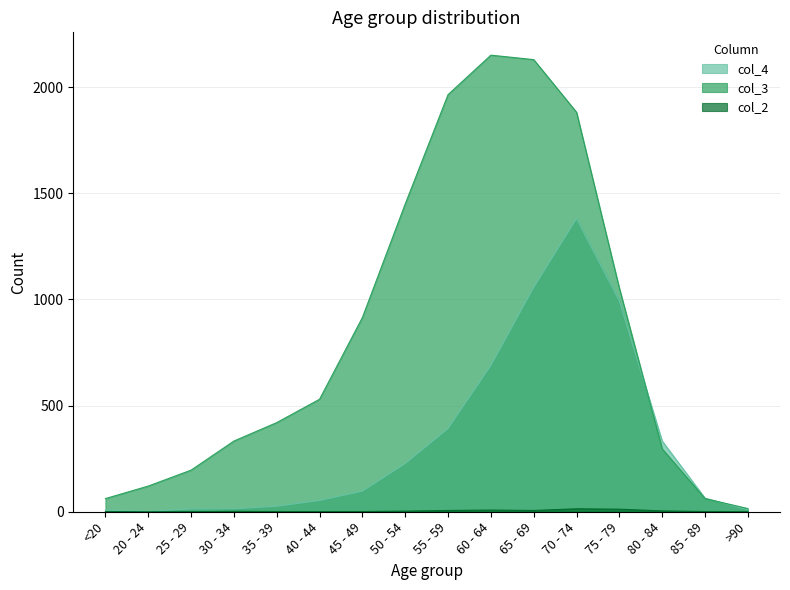

At which category is the sum across all series the highest?

70 - 74